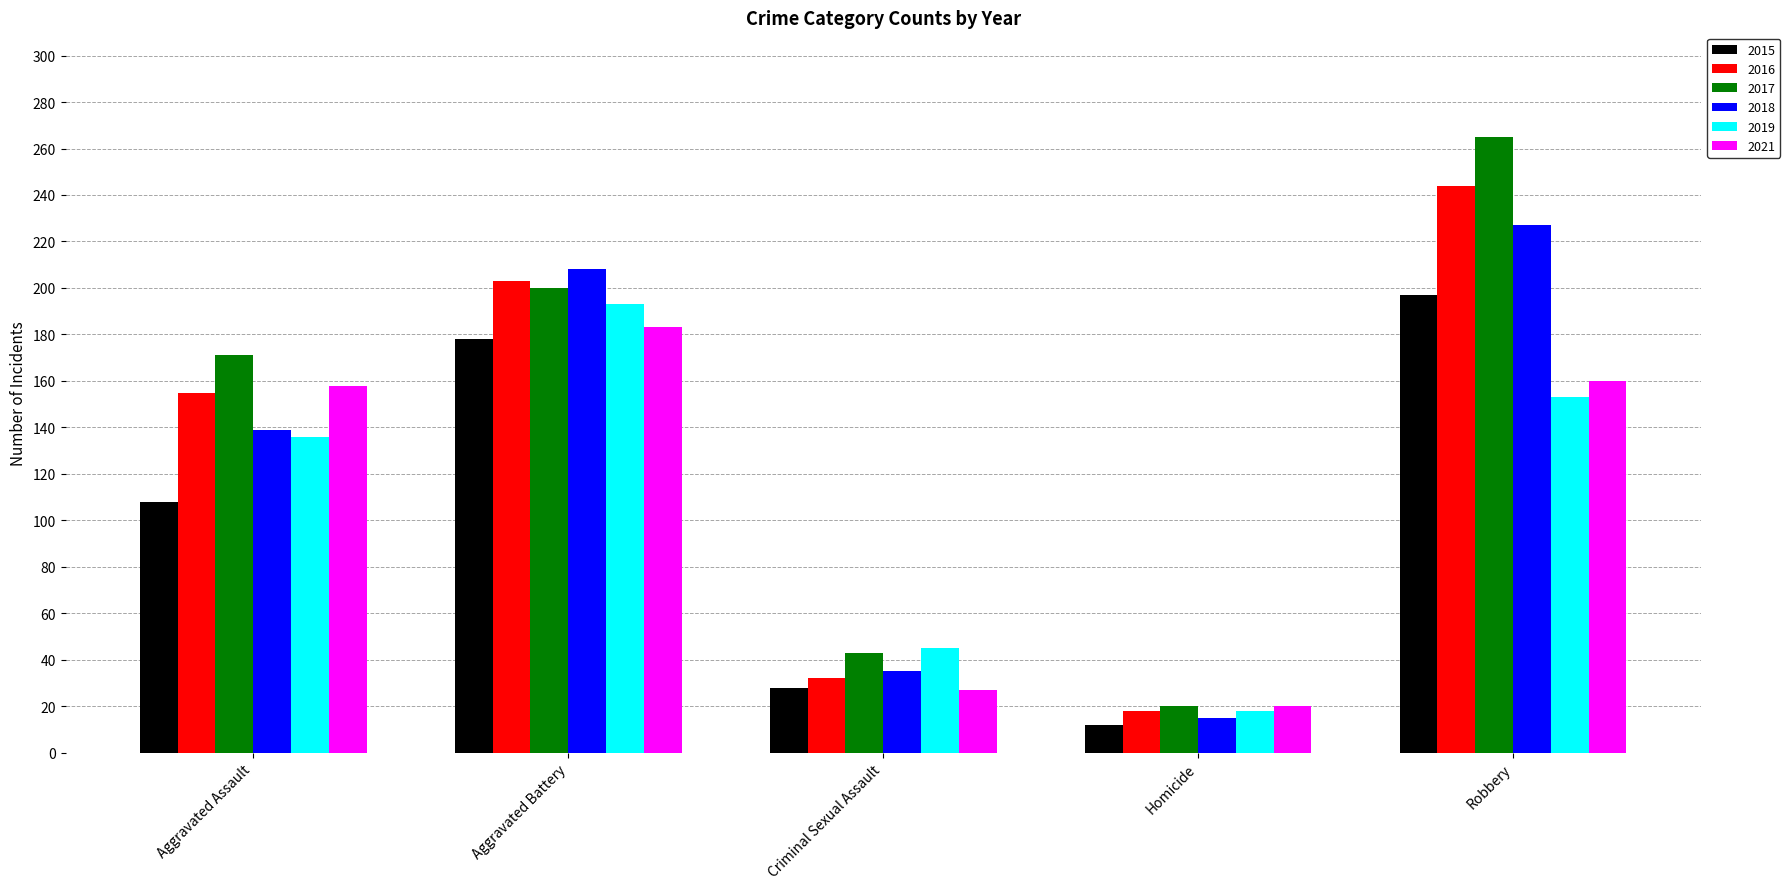

At which label does 2016 reach its peak?

Robbery